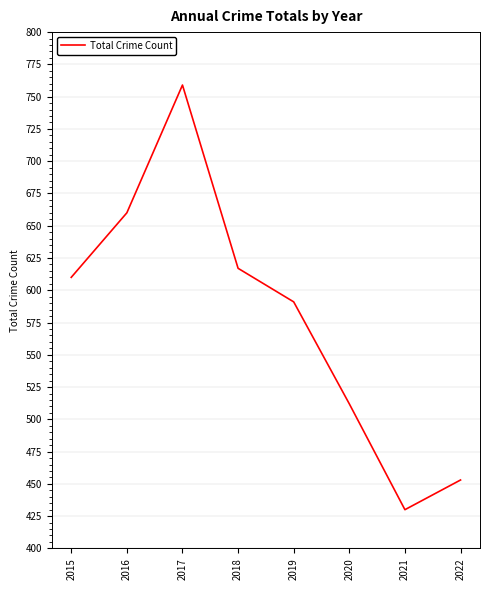

What is the greatest value displayed?

759